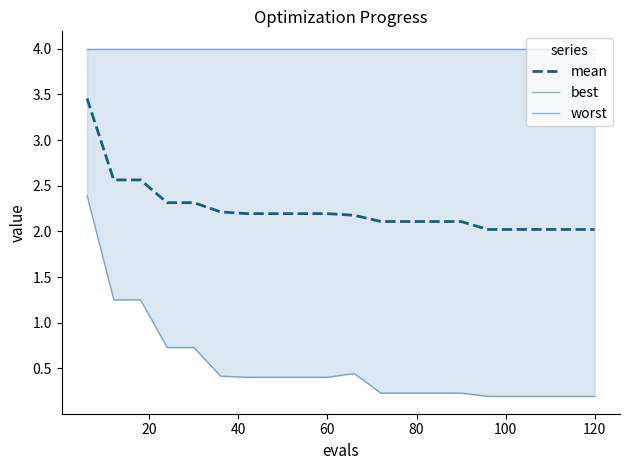

True or false: worst and mean intersect in this chart.

False